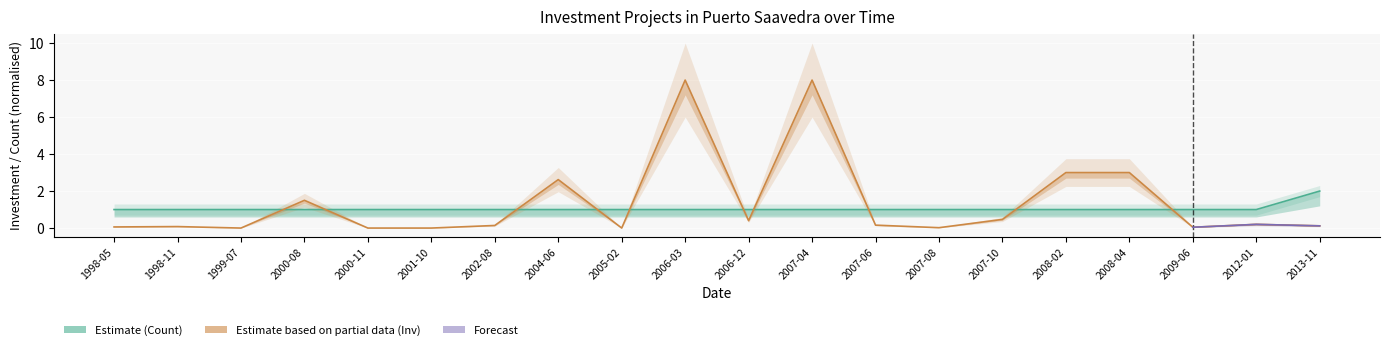

What is the average value of the Count series?

1.1